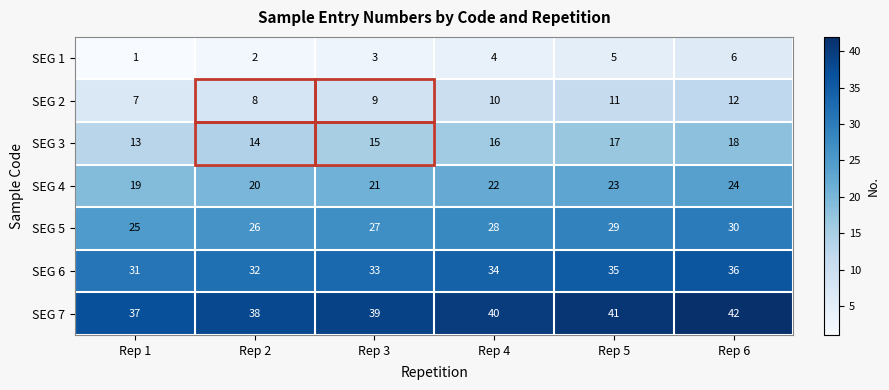

Count the number of data series in this chart.

7